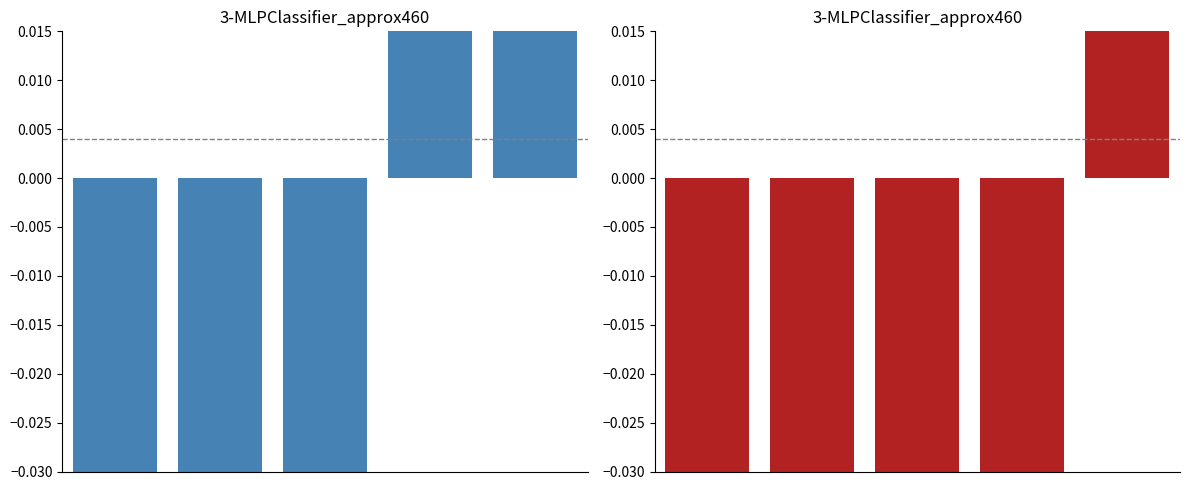

Reading left to right, list all the values displayed in this chart.

Min: 0=-0.4	1=-0.4	2=-0.4	3=0.6	4=0.6
Base Min: 0=-0.4	1=-0.4	2=-0.4	3=-0.4	4=0.6